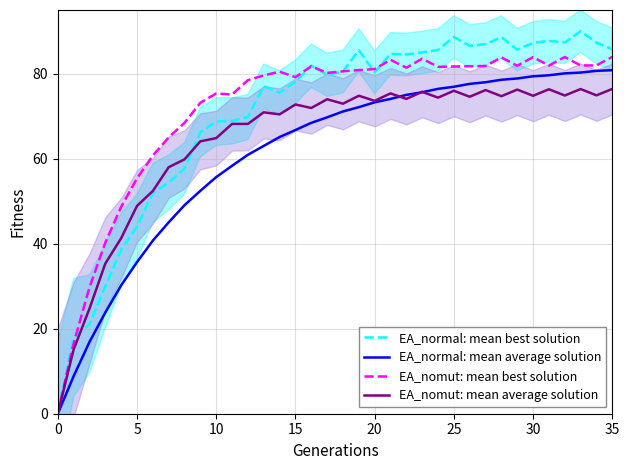

What is the total value across all series at 9?

256.0